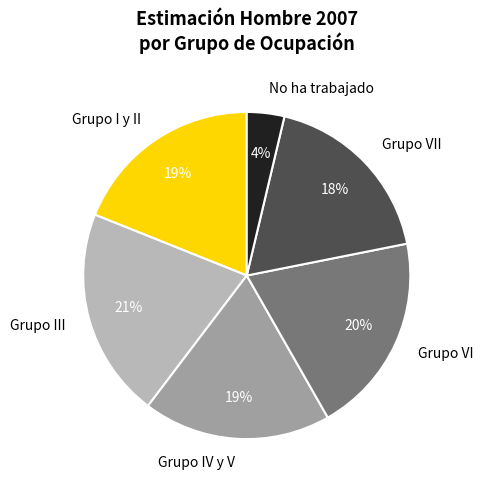

Does any single category account for the majority?

No